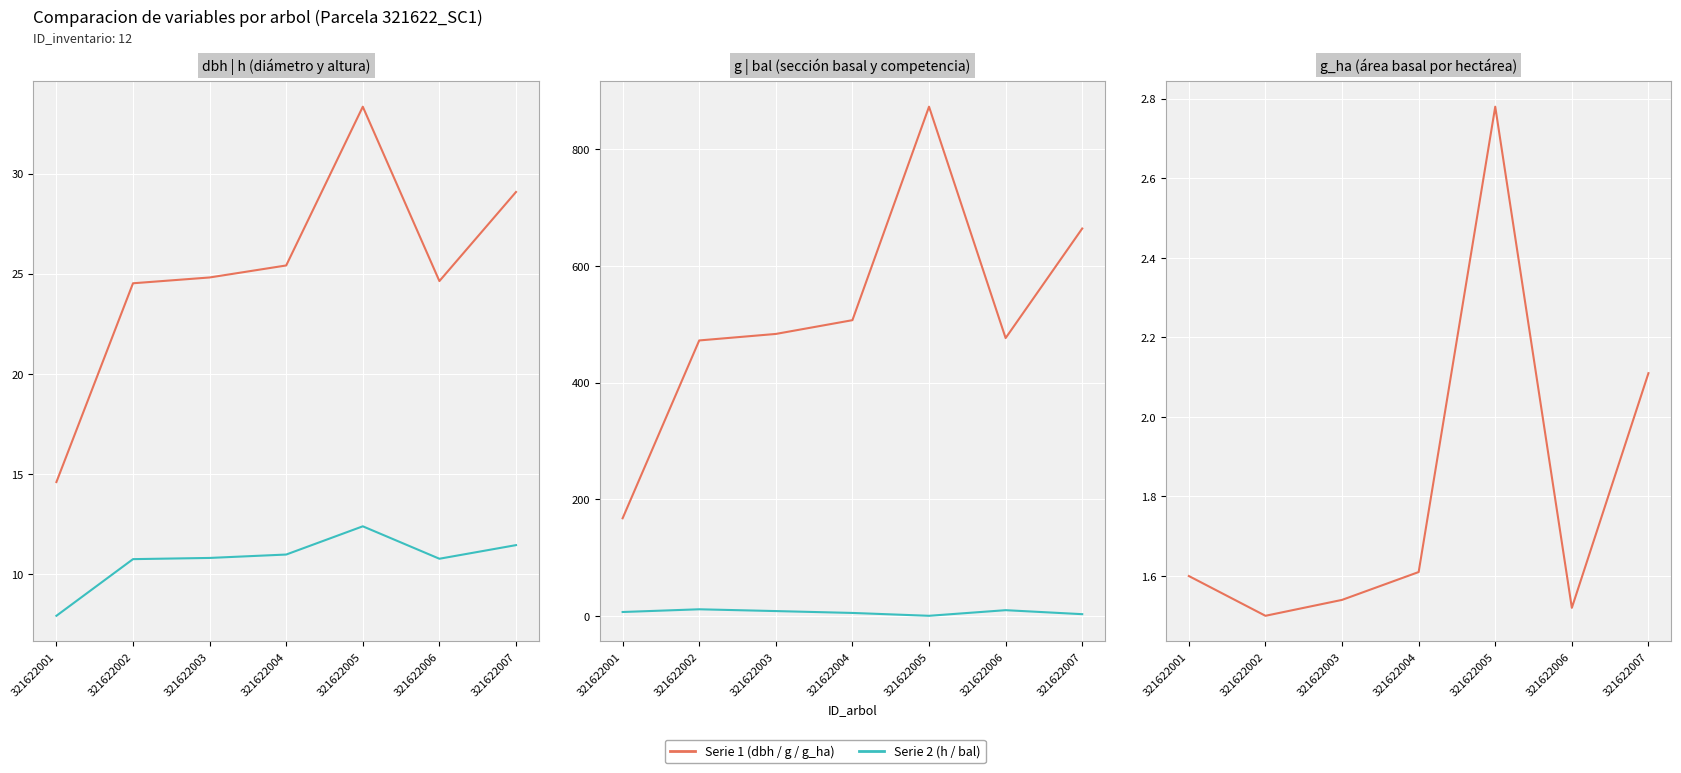

List the labels in order of bal value, largest first.

321622002, 321622006, 321622003, 321622001, 321622004, 321622007, 321622005